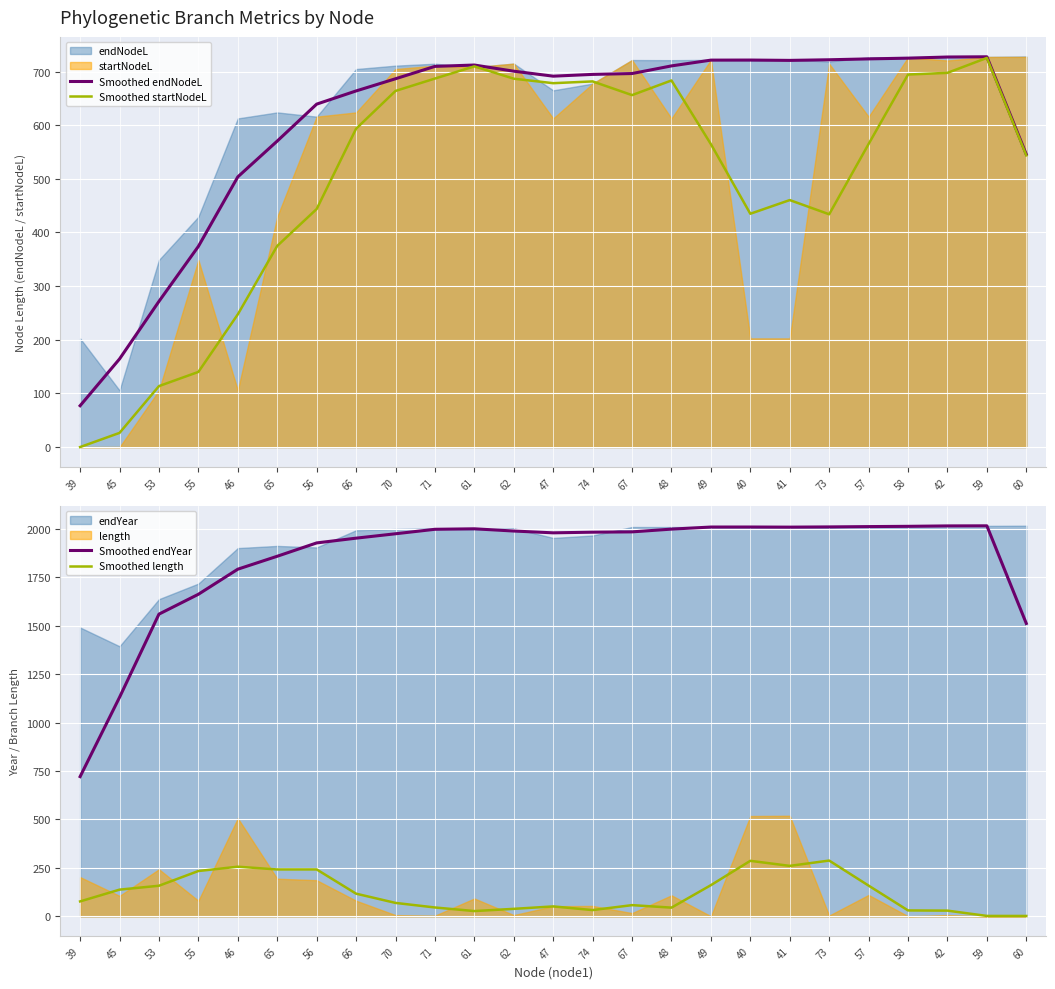

Is the value of Smoothed length at 60 greater than the value of Smoothed endYear at 46?

No